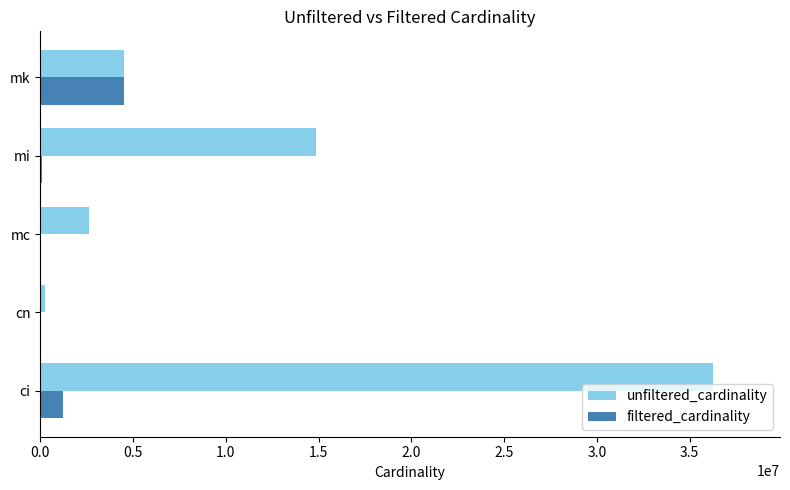

Is it true that unfiltered_cardinality equals 2609129 at mc?

True